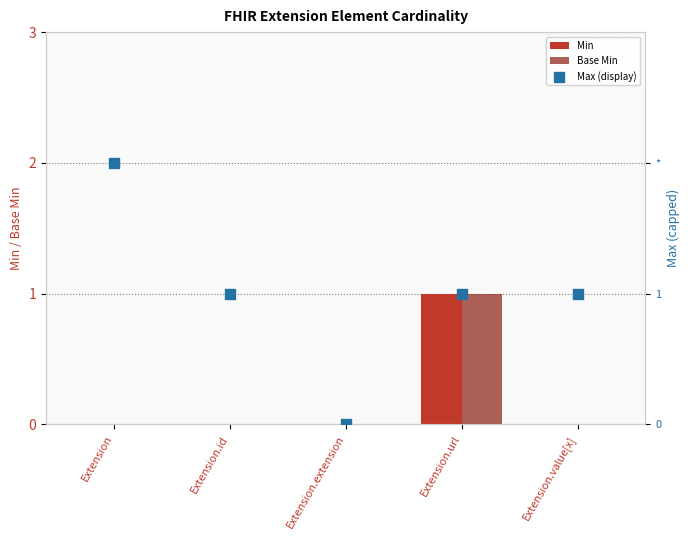

What are all the series names shown in the legend?

Min, Base Min, Max (display)